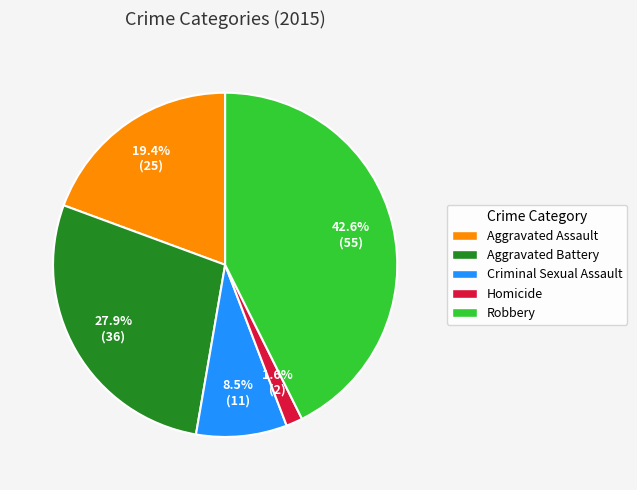

How much of the chart is everything except Aggravated Assault?

80.6%